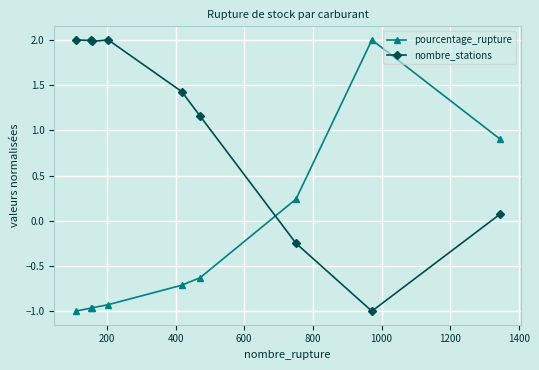

What is the average value of the nombre_stations series?

1.0